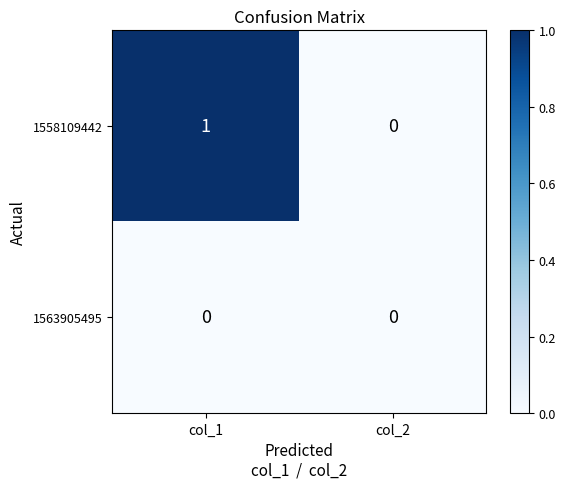

What is the difference between the highest and lowest values at col_1?

1